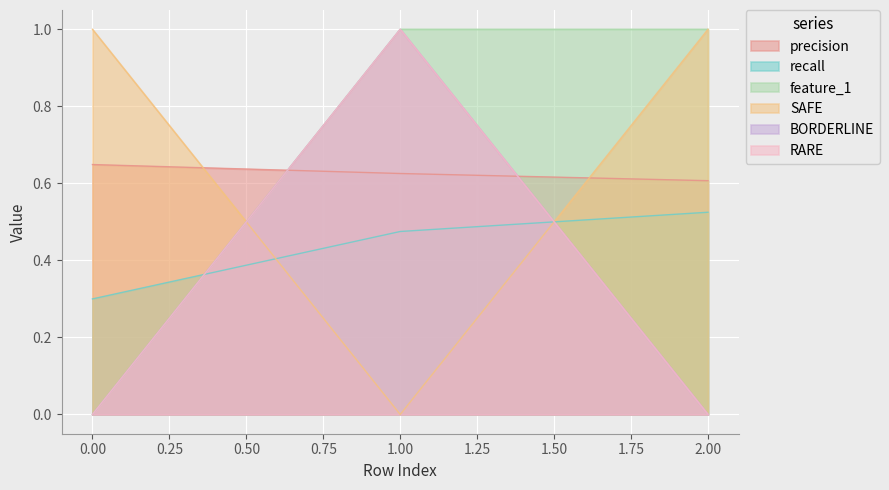

Count the RARE values in the range 0 to 1.

3